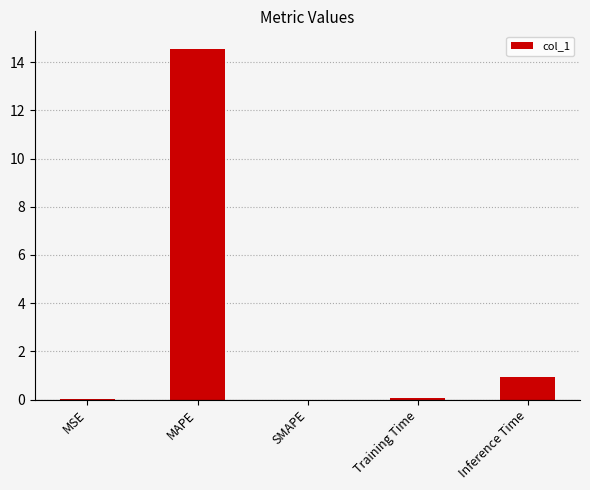

What is the sum of all values?

15.6